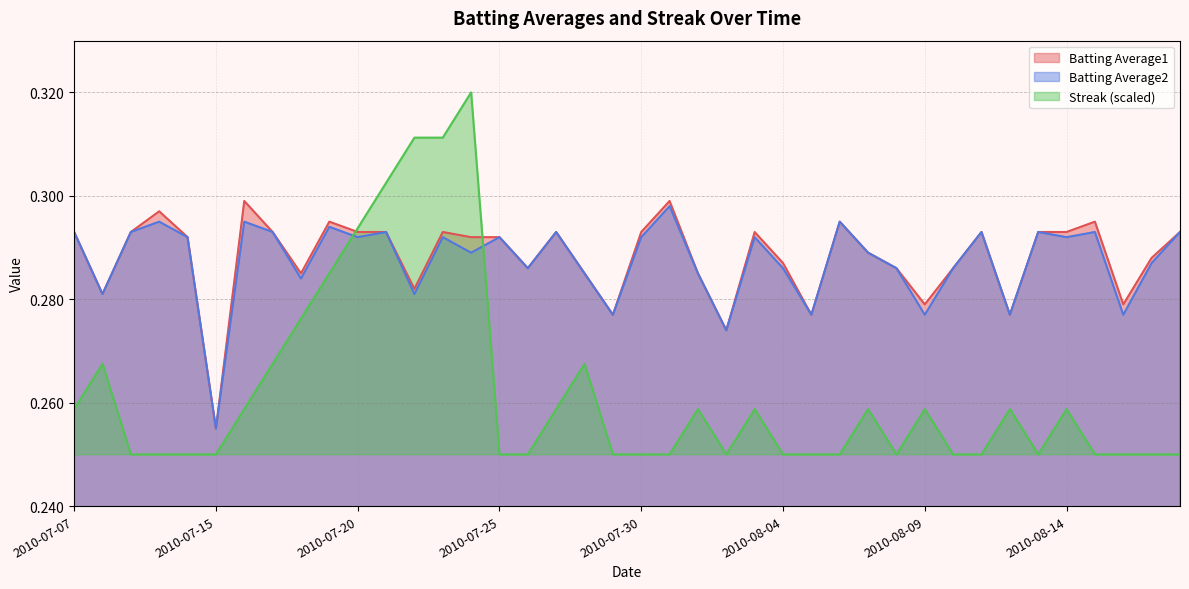

Which category has the highest value in the Batting Average2 series?

2010-07-31